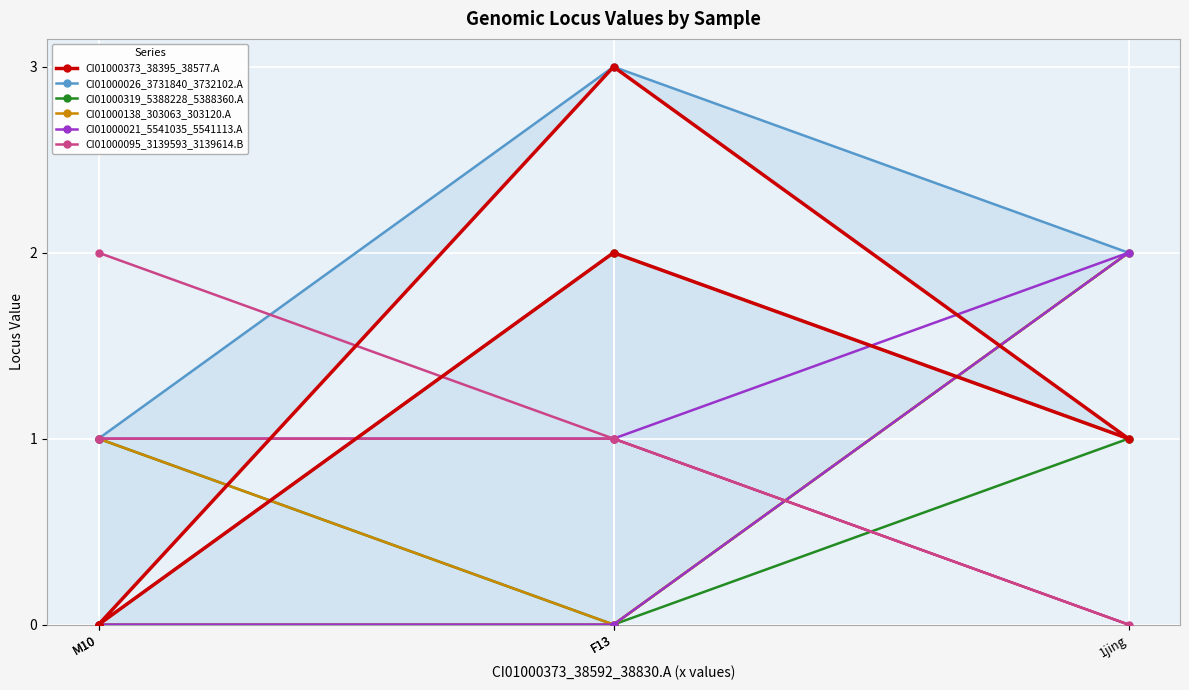

Does the chart display data point markers on the line(s)?

Yes